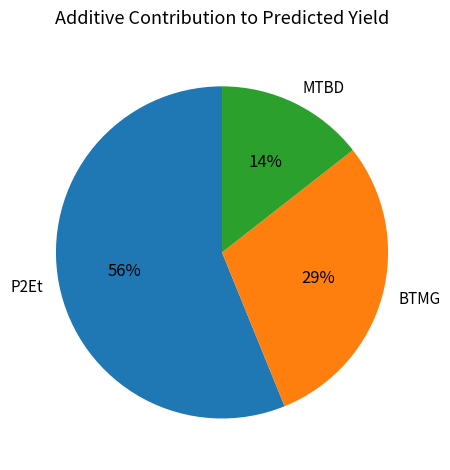

To the nearest percent, what is the difference between the largest and smallest slice percentages?

42%